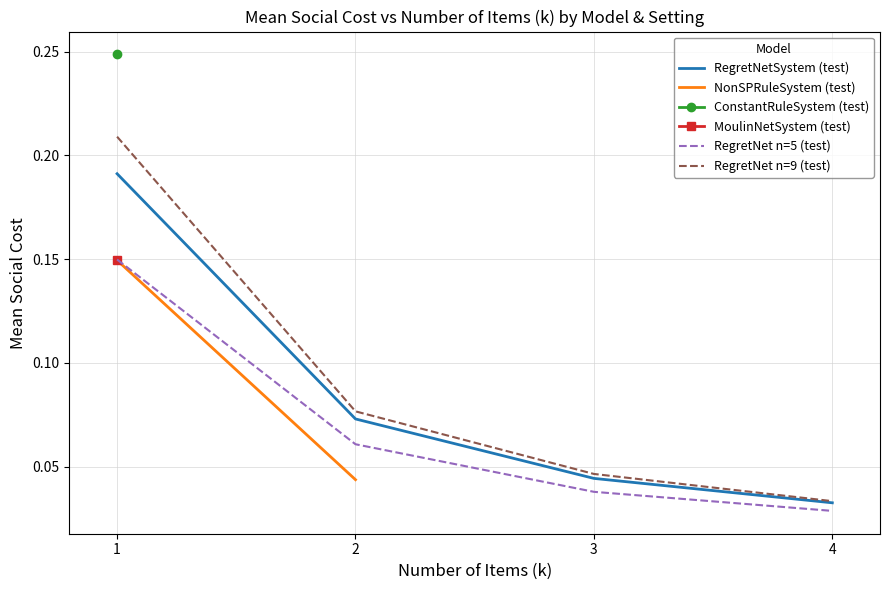

At which label does RegretNet n=9 (test) reach its minimum?

4